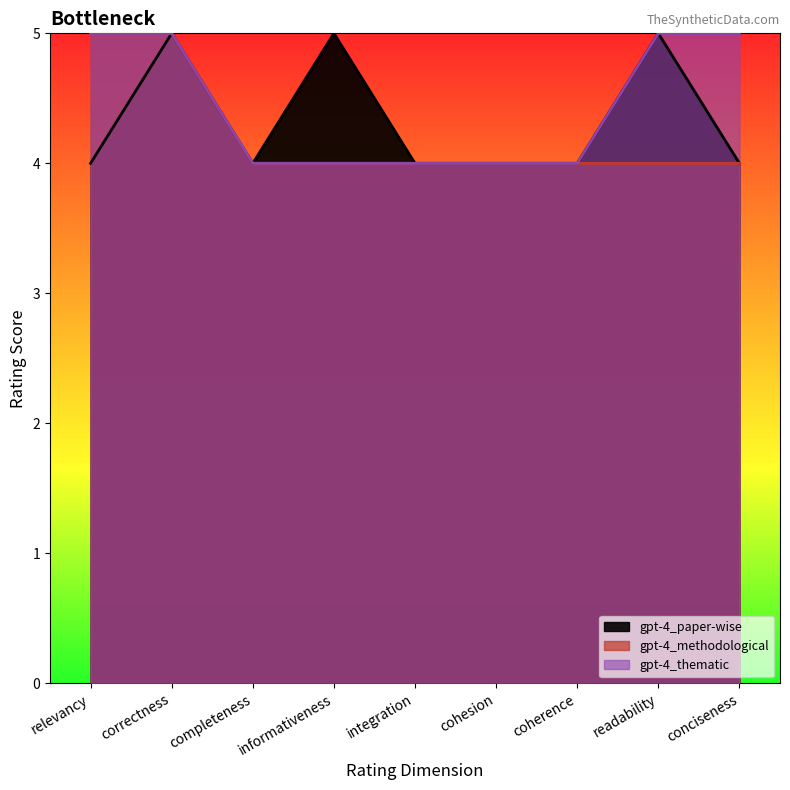

How many categories are shown in the chart?

9